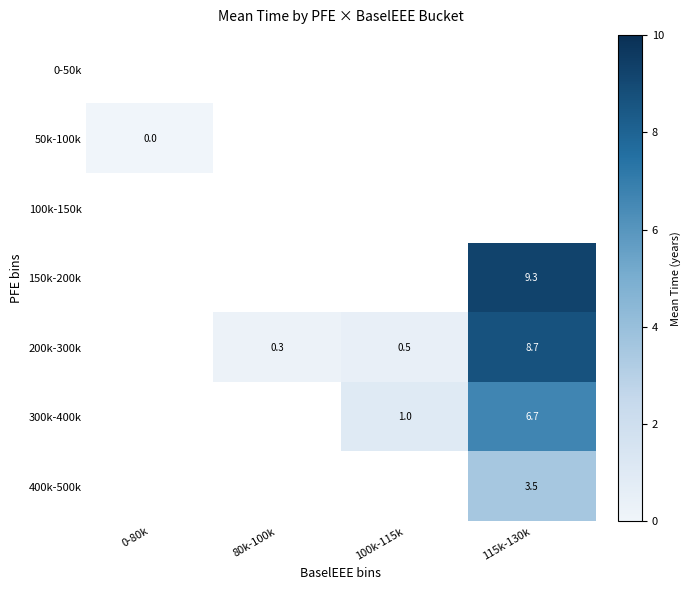

Is it true that 150k-200k equals 13.1 at 115k-130k?

False